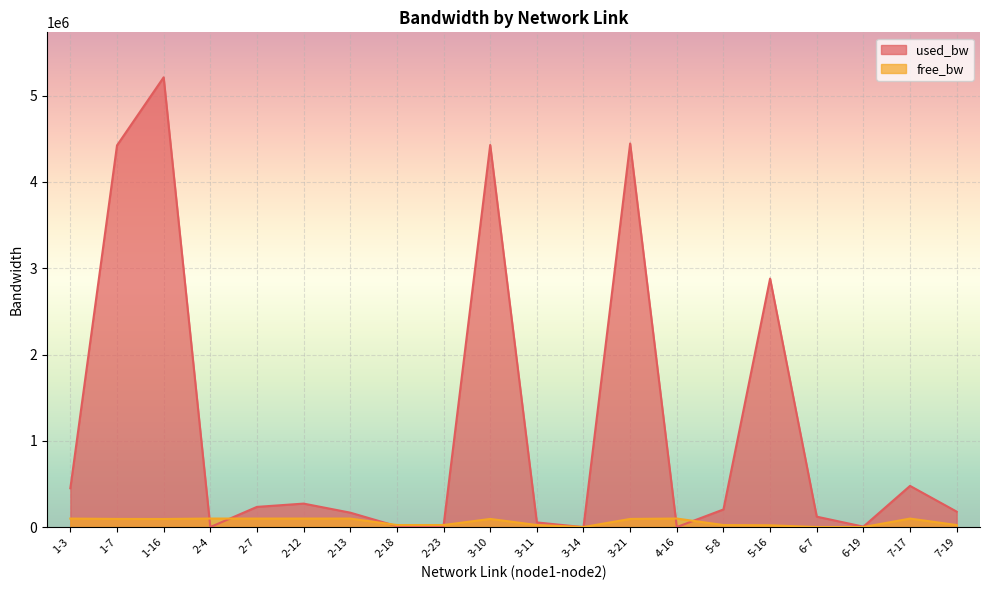

Reading left to right, transcribe all the data shown in this chart.

used_bw: 1-3=450790.5	1-7=4423838.9	1-16=5212994.0	2-4=1384.5	2-7=235110.0	2-12=273269.3	2-13=168297.7	2-18=10923.3	2-23=14501.8	3-10=4428914.9	3-11=55029.5	3-14=192.0	3-21=4446200.6	4-16=1384.5	5-8=205257.1	5-16=2880784.2	6-7=121812.5	6-19=6152.3	7-17=478375.4	7-19=180238.1
free_bw: 1-3=99549.2	1-7=95574.7	1-16=94786.8	2-4=99998.6	2-7=99764.9	2-12=99726.7	2-13=99831.7	2-18=24989.1	2-23=24985.5	3-10=95569.9	3-11=24945.0	3-14=1549.8	3-21=95553.2	4-16=99998.6	5-8=24794.7	5-16=22119.1	6-7=1428.2	6-19=1543.8	7-17=99521.6	7-19=24819.7